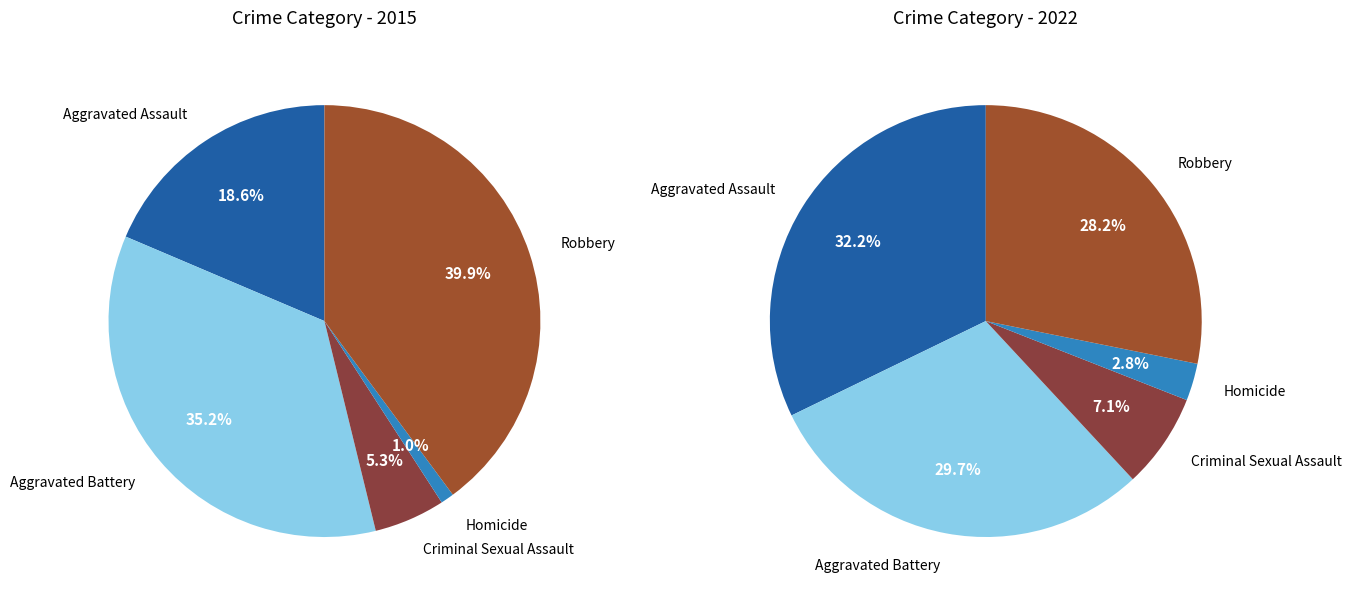

Between Criminal Sexual Assault and Homicide, which series saw the biggest shift?

values_2022